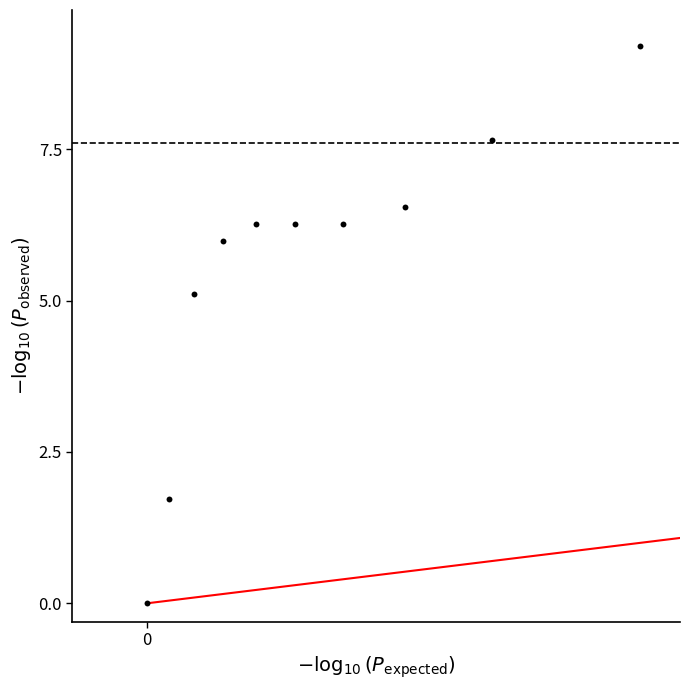

What Y value in the scatter plot is closest to 4?

5.1